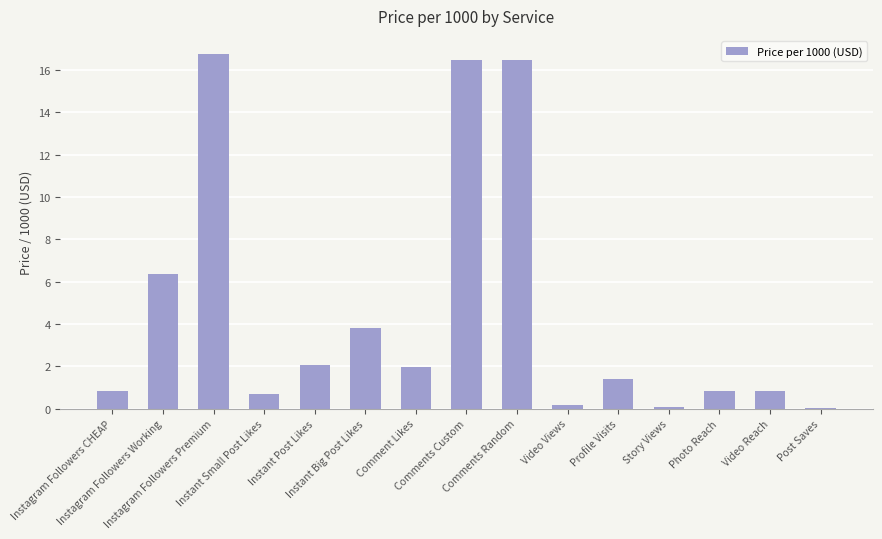

What is the sum of all values?

68.9